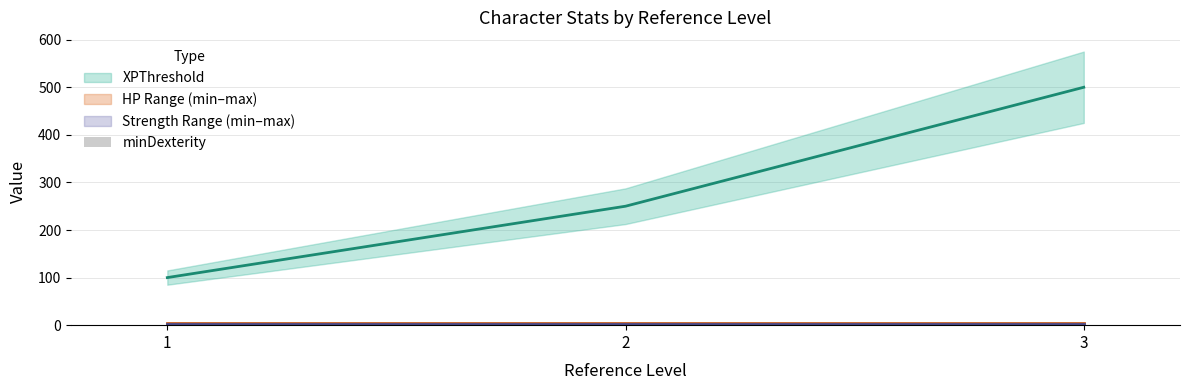

Reading right to left, what are all the values shown in this chart?

XPThreshold: 500	250	100
minHP: 2	2	2
maxHP: 5	5	5
minStrength: 1	1	1
maxStrength: 3	3	3
minDexterity: 1	1	1